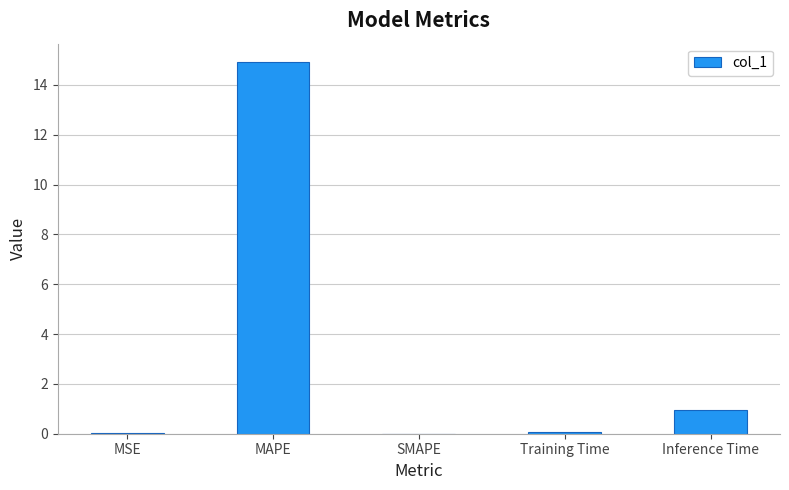

What is the change in value from MAPE to Inference Time?

-14.0